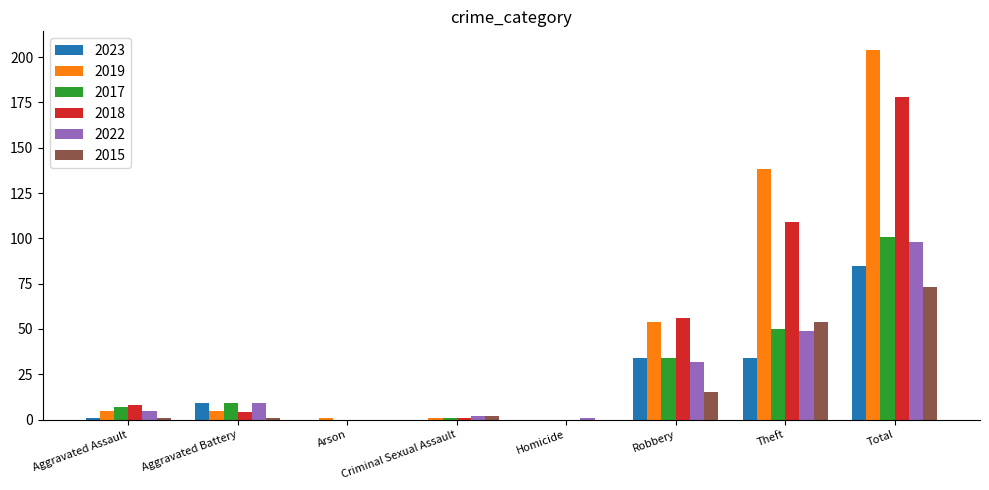

The value of 2017 at Theft is 31. True or false?

False